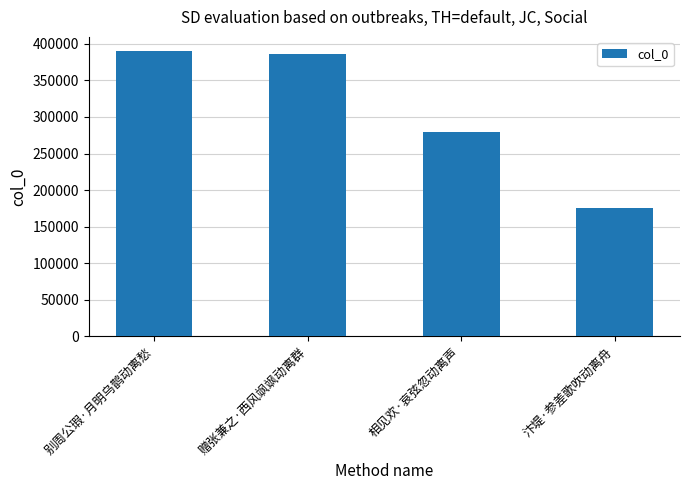

Reading right to left, what are all the values shown in this chart?

汴堤·参差歌吹动离舟=175289	相见欢·哀弦忽动离声=279557	赠张兼之·西风飒飒动离群=385551	别周公瑕·月明乌鹊动离愁=389944